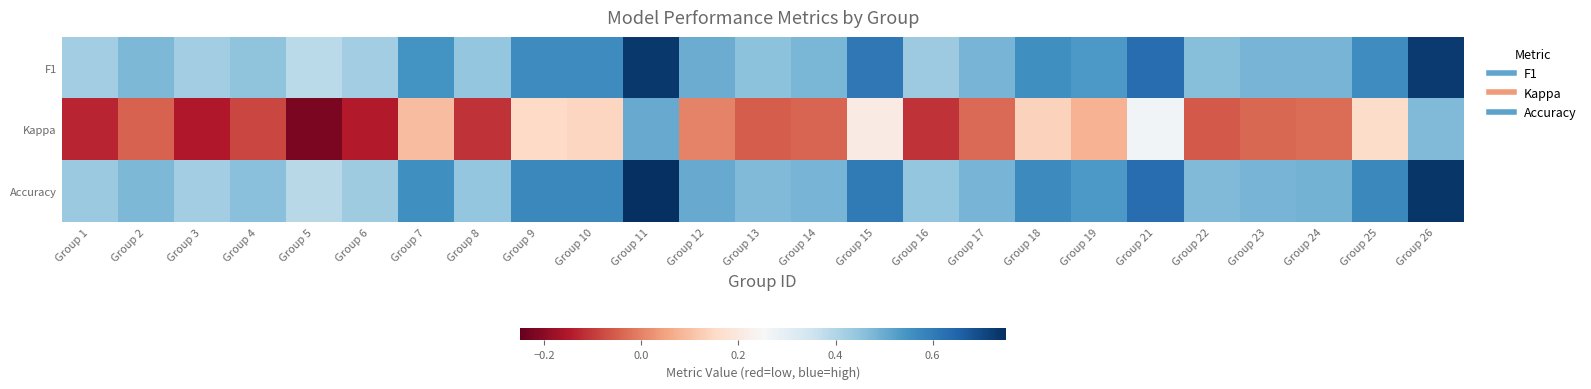

Which category has the lowest value across all series?

Group 5